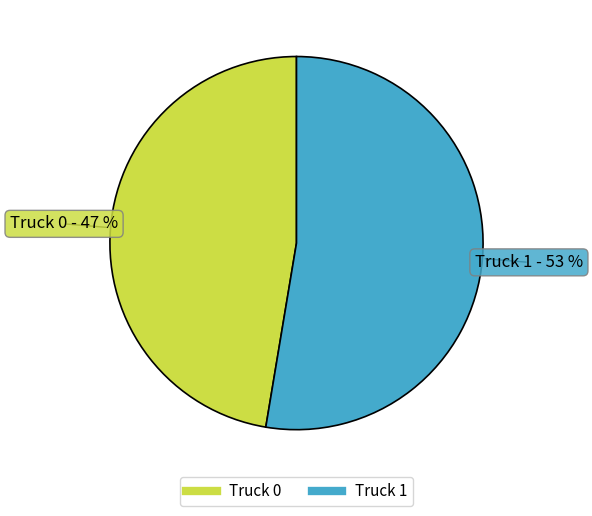

The Truck 1 slice represents 67% of the pie. True or false?

False